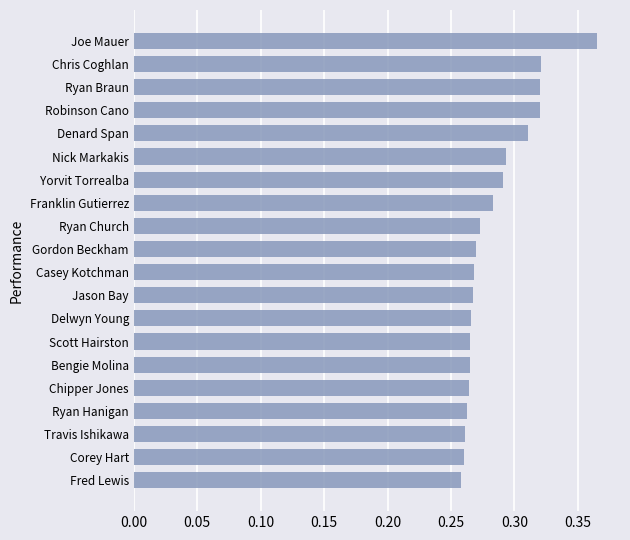

What is the change in value from Chipper Jones to Chris Coghlan?

+0.1